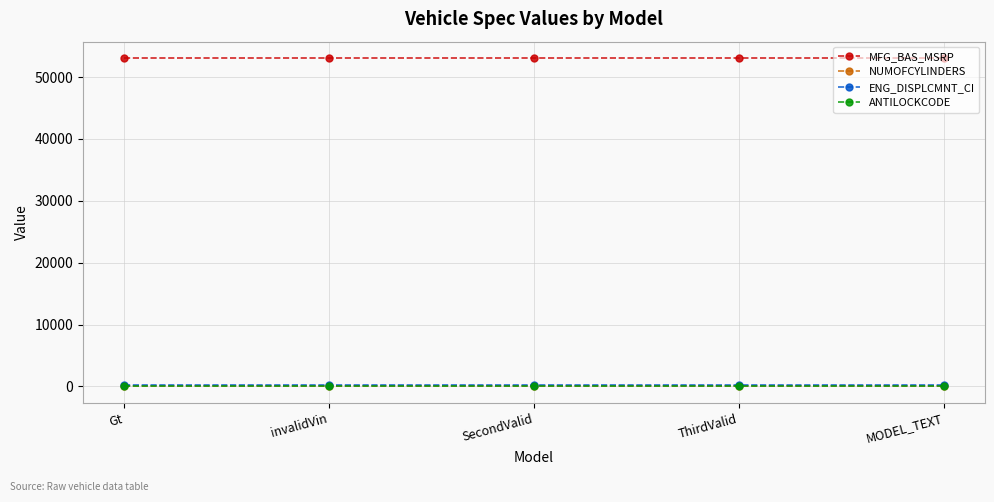

What is the greatest value displayed?

53080